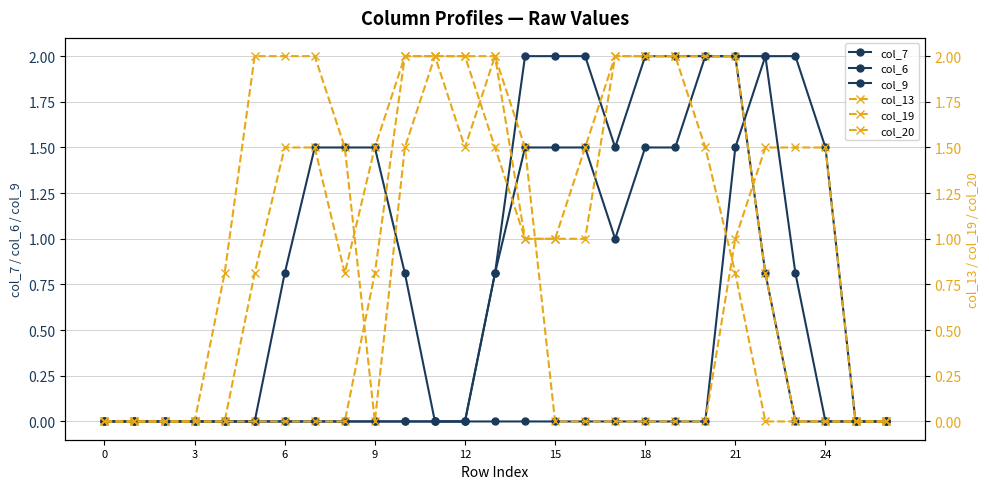

What is the highest value of the col_6 series?

2.0